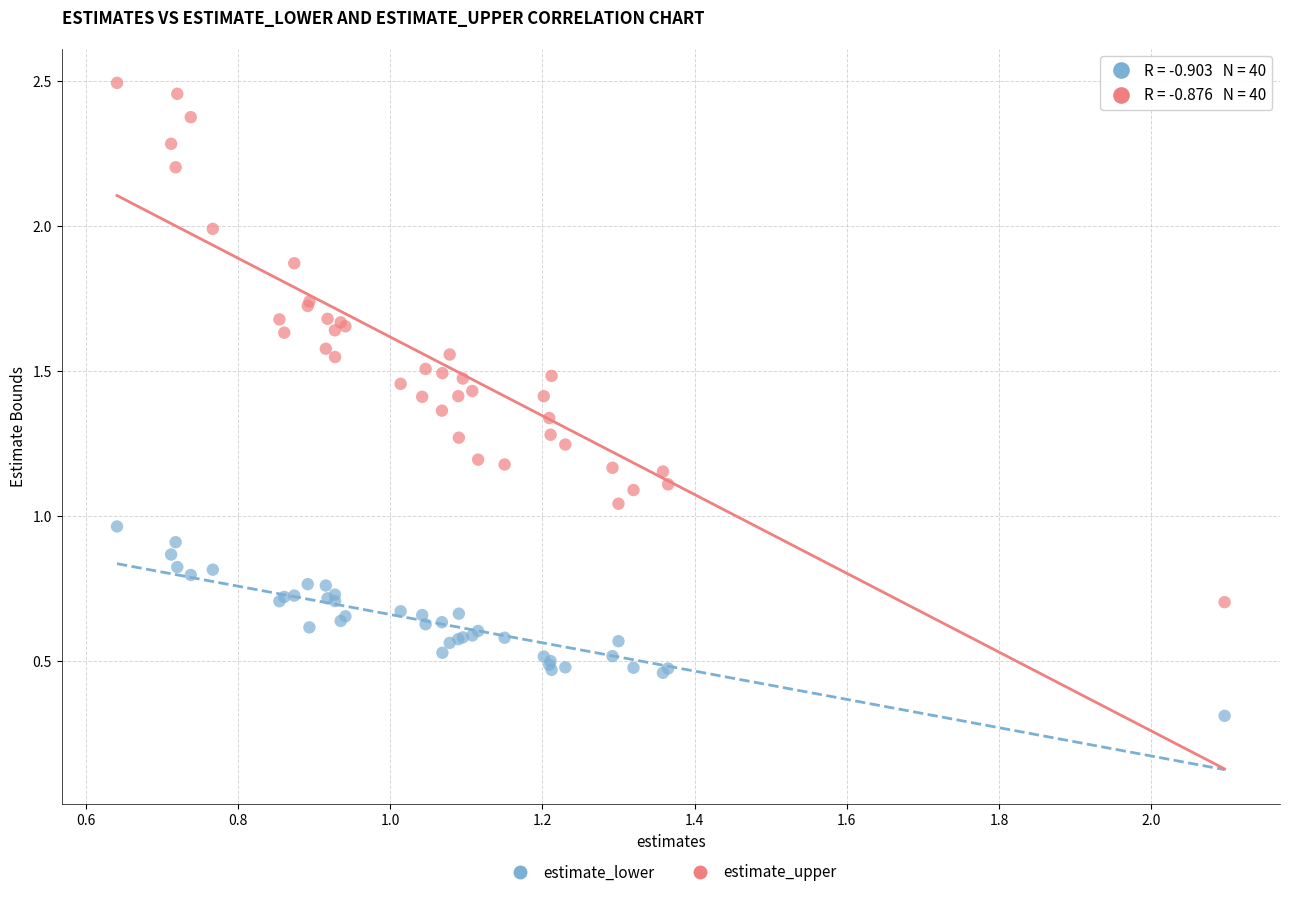

Which series contains the lowest Y value?

estimate_lower